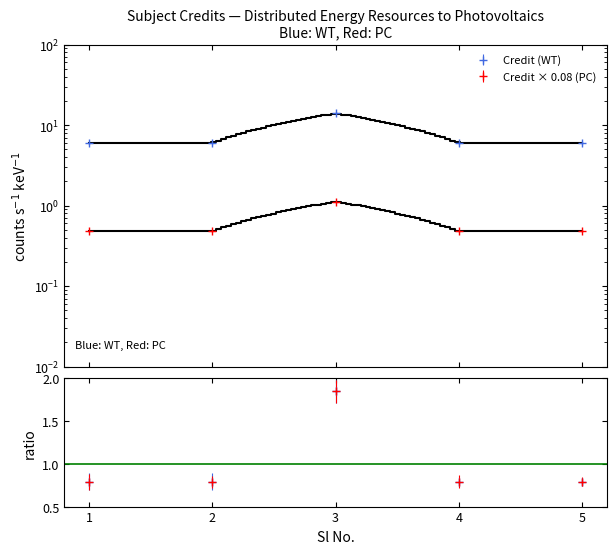

What is the value of the 1st point from the left?

6